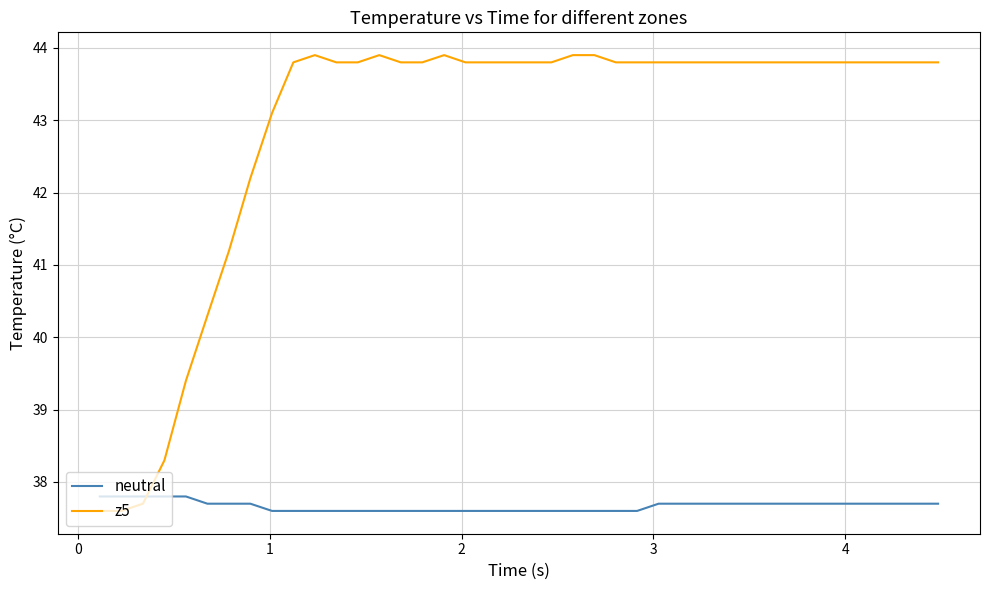

What is the maximum value for z5?

43.9